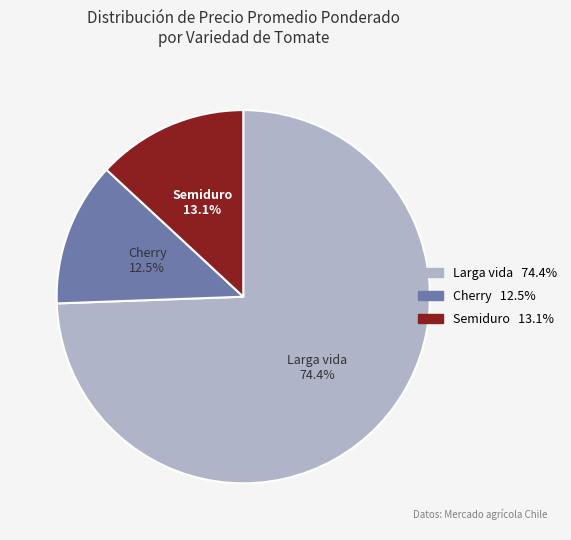

How many slices are in this pie chart?

3